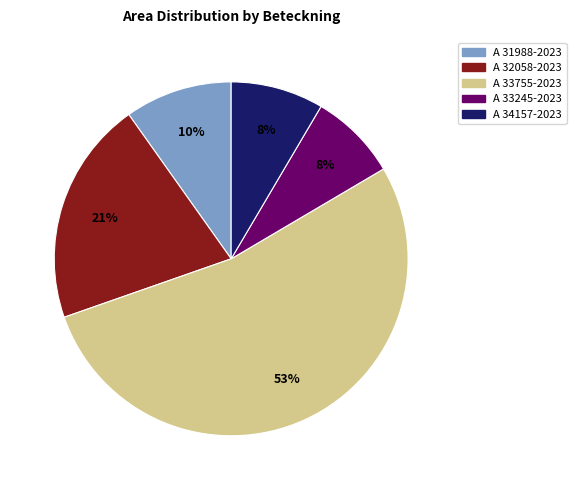

To the nearest percent, what is the difference between the largest and smallest slice percentages?

45%